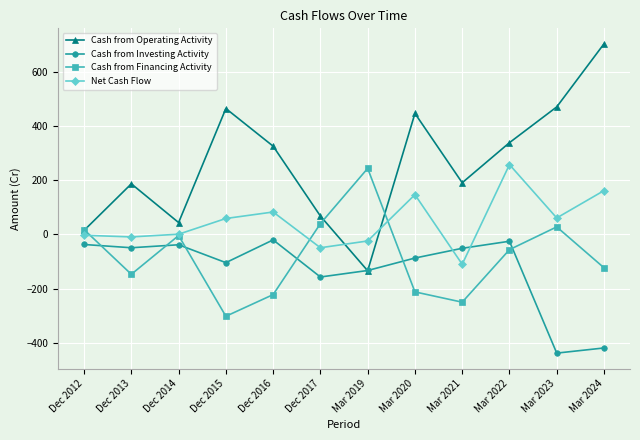

What is the label of the 2nd point from the left?

Dec 2013